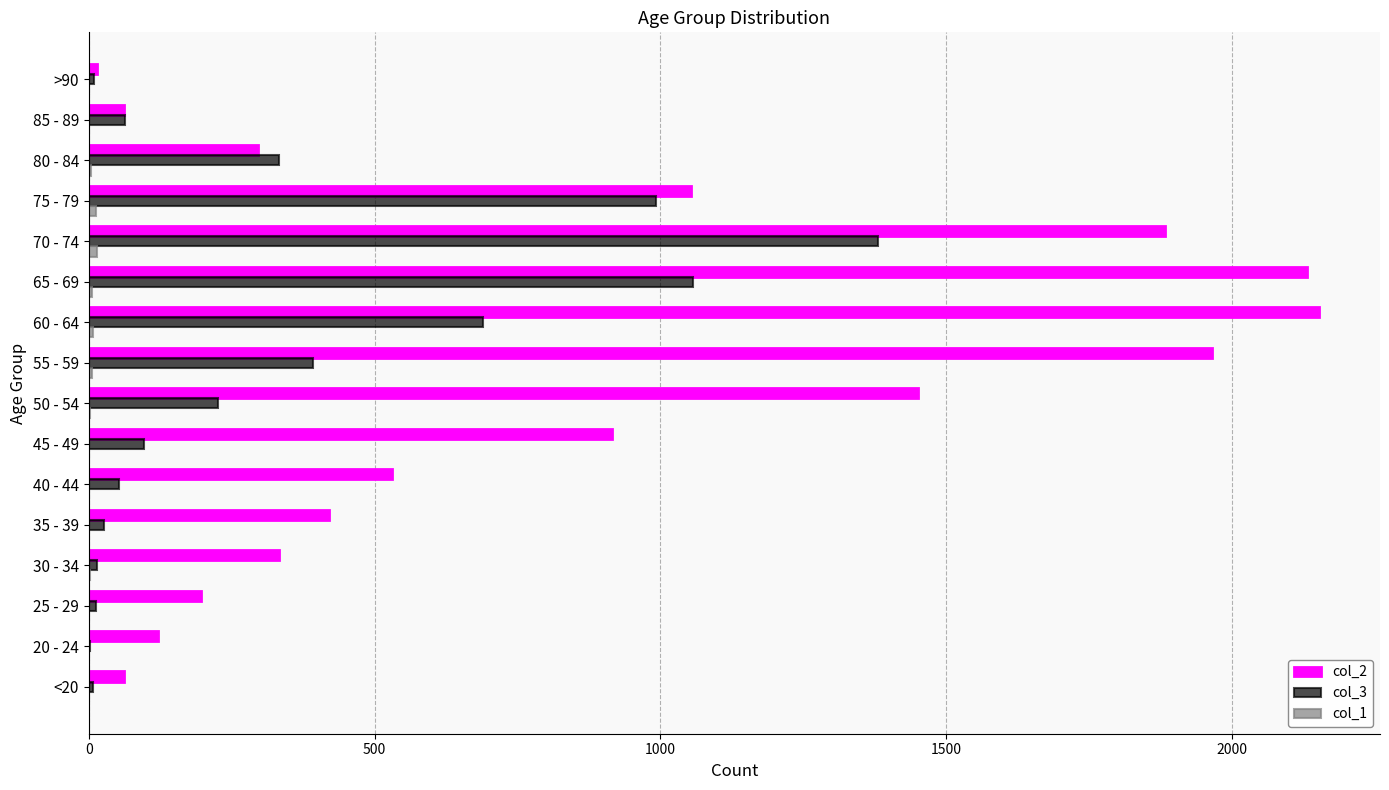

Which series has the largest total across all categories?

col_2